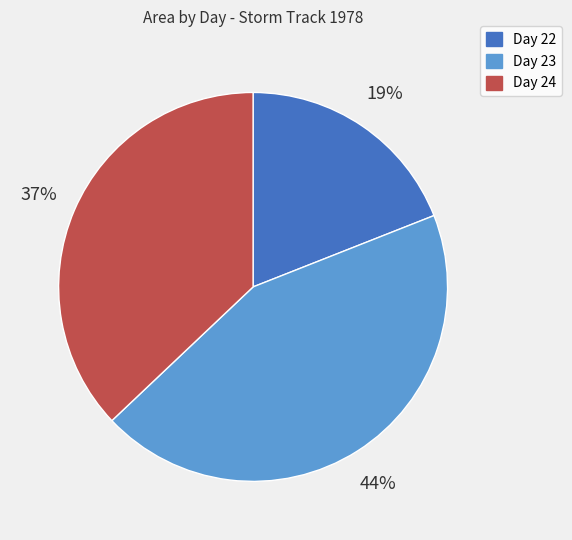

Approximately how many times larger is the value at Day 24 compared to Day 22?

1.9